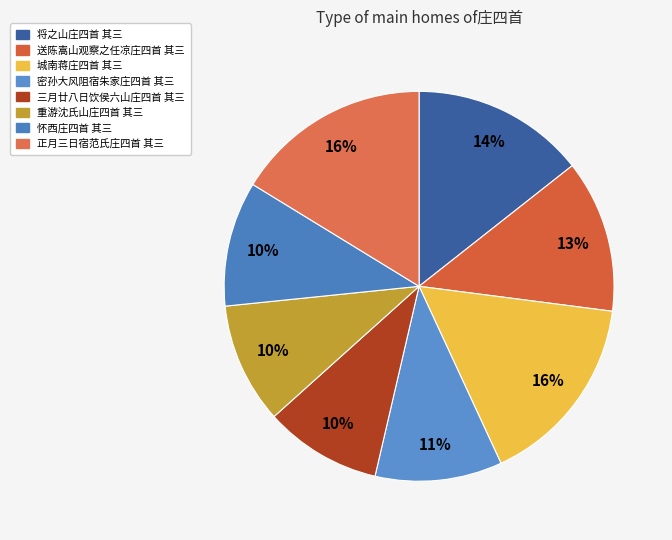

To the nearest percent, what is the combined percentage of 城南蒋庄四首 其三 and 怀西庄四首 其三?

26%